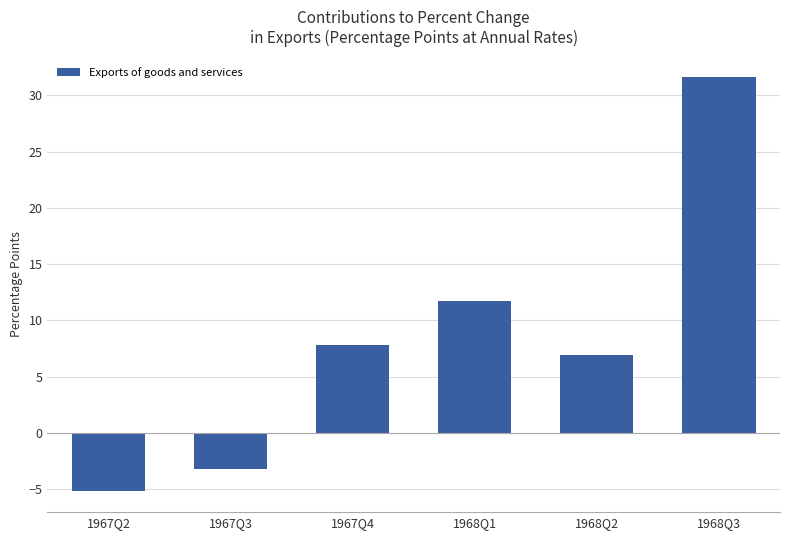

Count the number of categories in the chart.

6